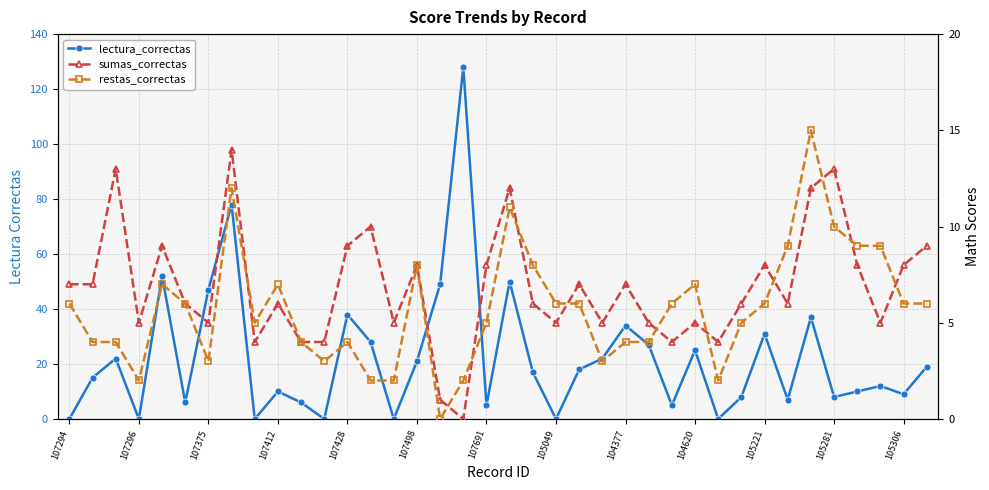

Does the chart have visible grid lines?

Yes